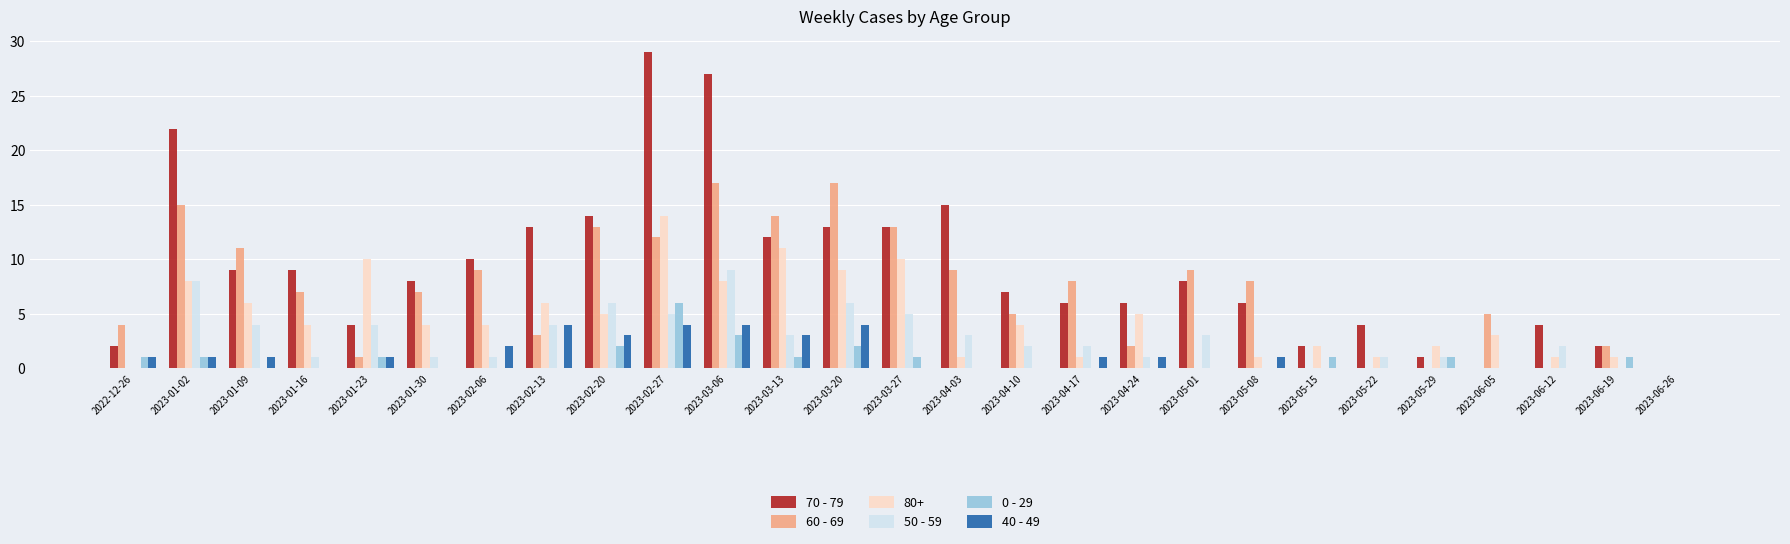

Which series has the largest total across all categories?

70 - 79